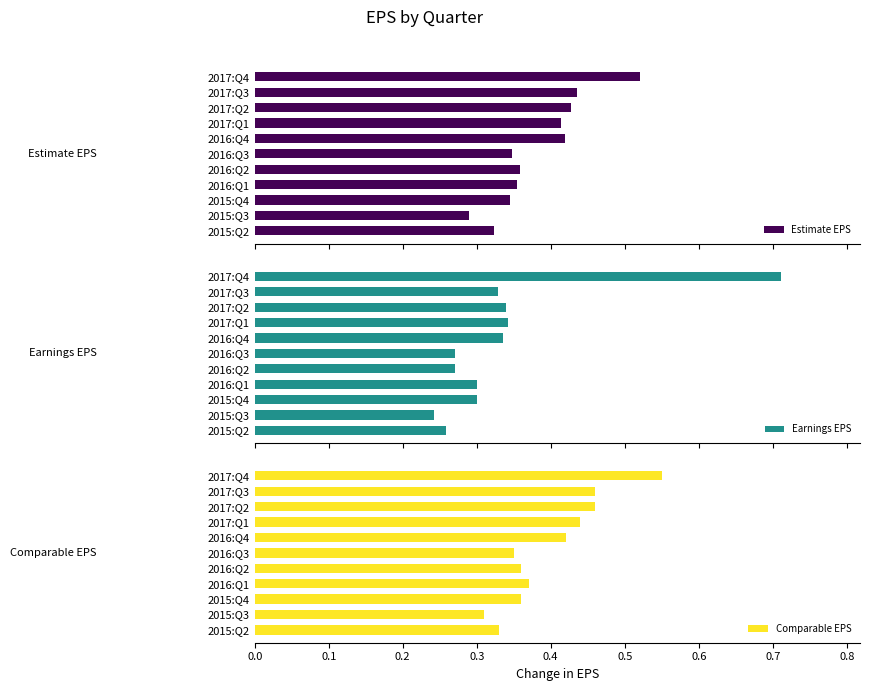

How many groups of bars are there?

11